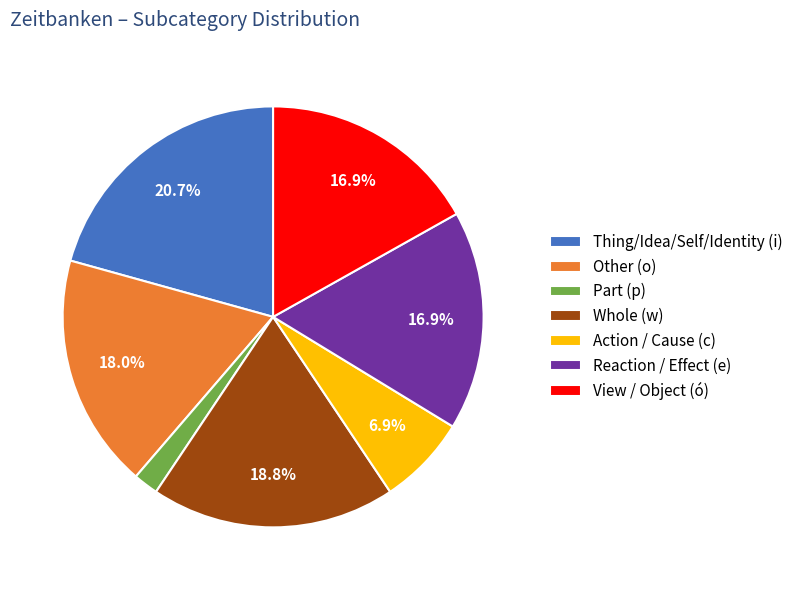

Which slice is the largest?

Thing/Idea/Self/Identity (i)